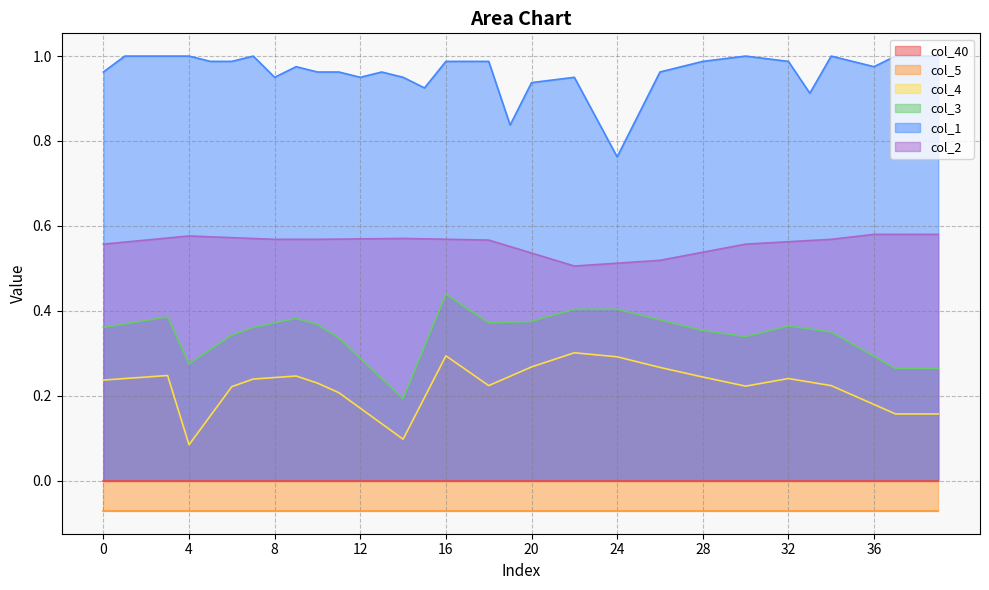

True or false: col_1 and col_2 cross at least once.

False